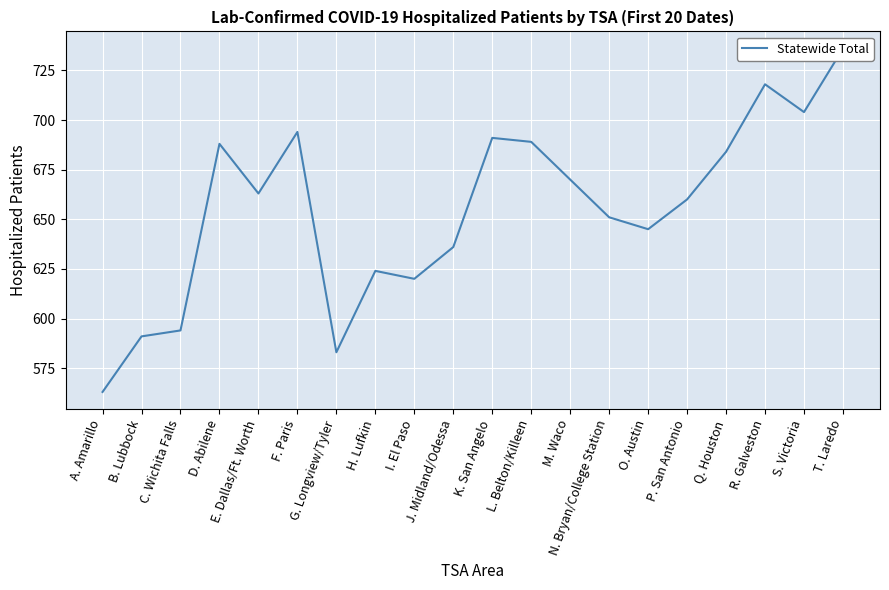

Rank the categories by value from lowest to highest.

A. Amarillo, G. Longview/Tyler, B. Lubbock, C. Wichita Falls, I. El Paso, H. Lufkin, J. Midland/Odessa, O. Austin, N. Bryan/College Station, P. San Antonio, E. Dallas/Ft. Worth, M. Waco, Q. Houston, D. Abilene, L. Belton/Killeen, K. San Angelo, F. Paris, S. Victoria, R. Galveston, T. Laredo